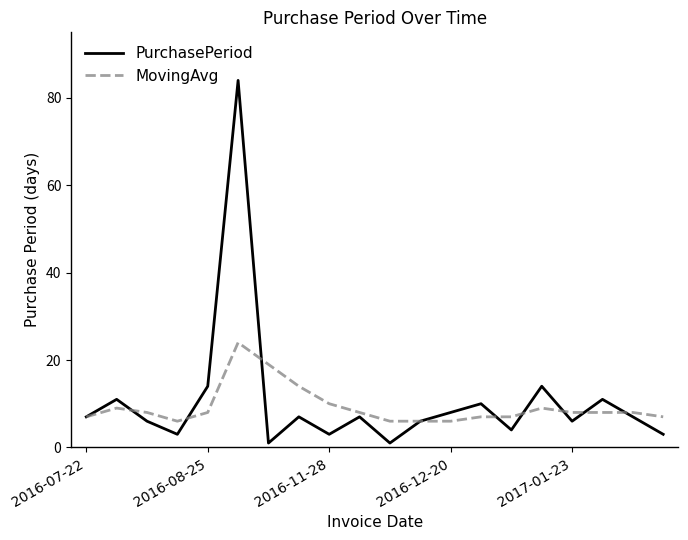

Does the chart display data point markers on the line(s)?

No